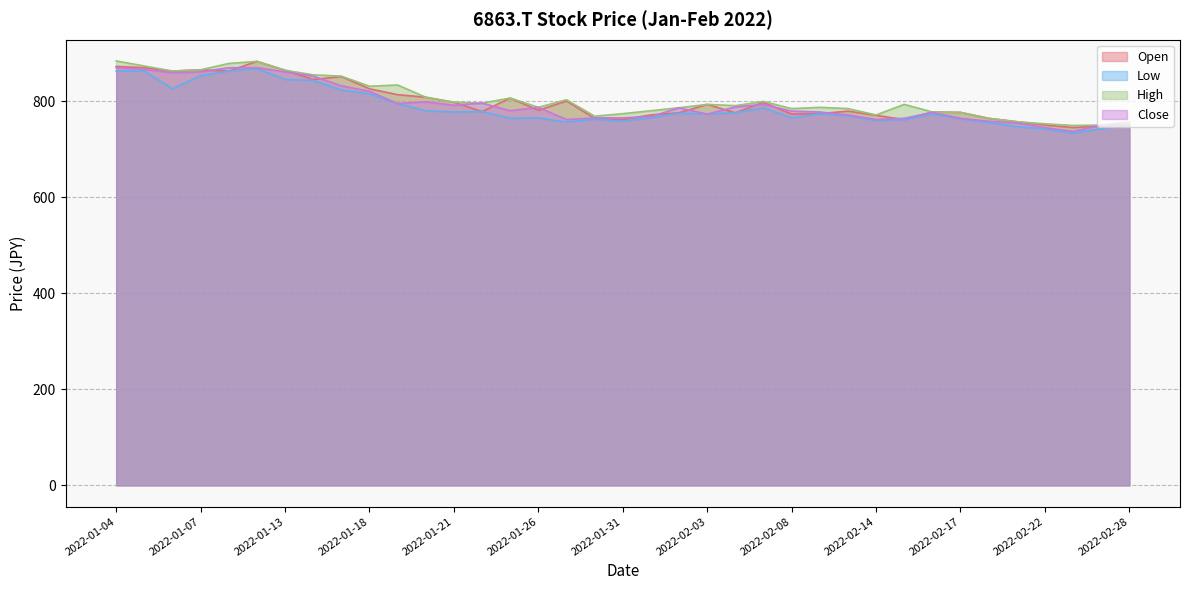

Is the value of High at 2022-01-27 greater than the value of Open at 2022-01-26?

Yes